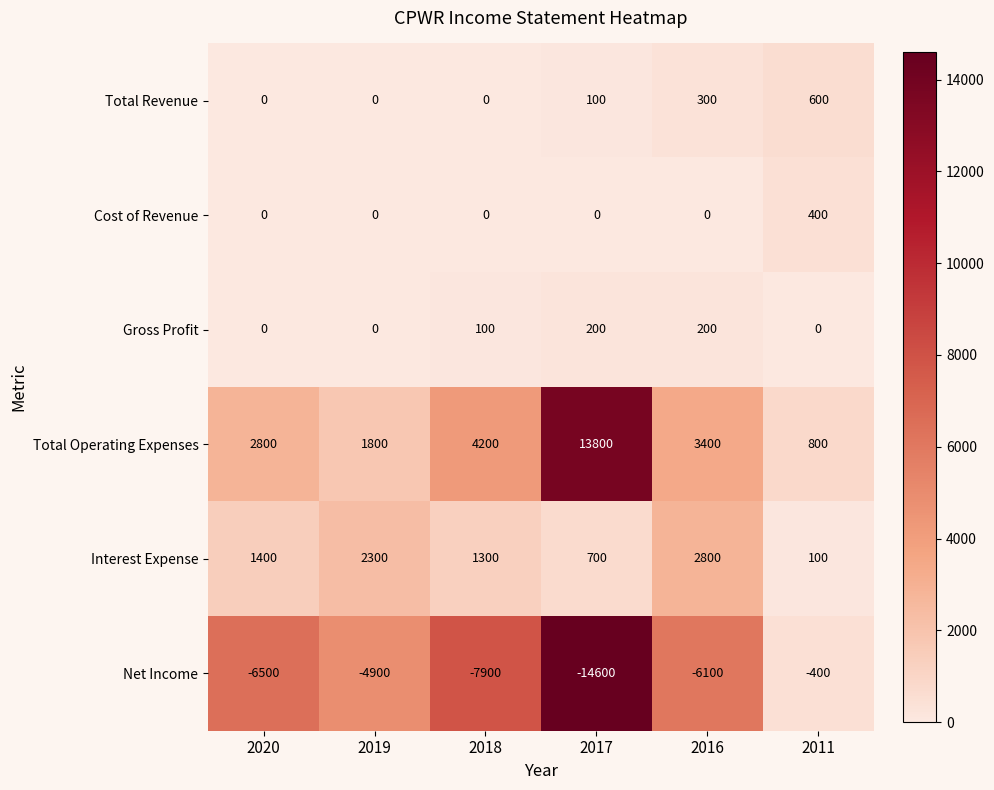

At how many categories does at least one series exceed 8174?

1